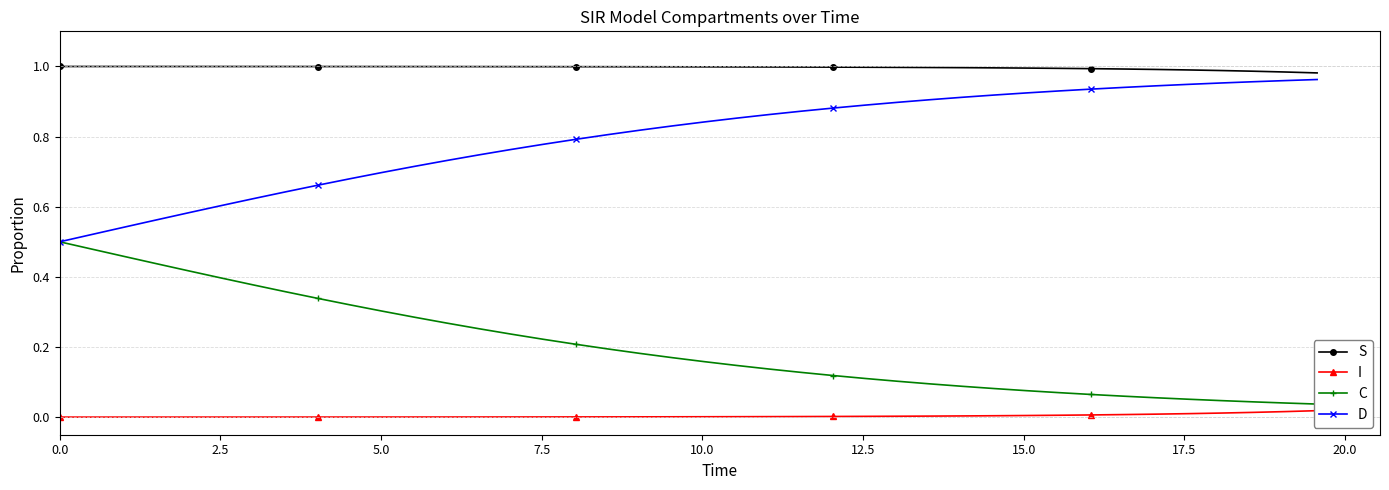

What is the total value across all series at 0.0?

2.0